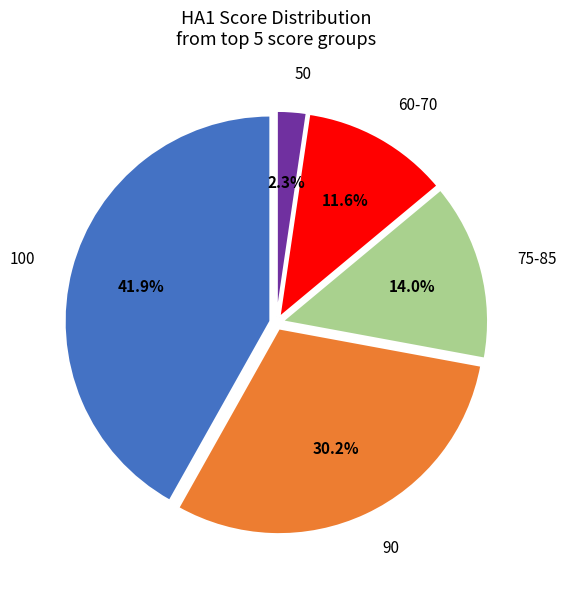

Is there any slice that represents more than half of the pie?

No